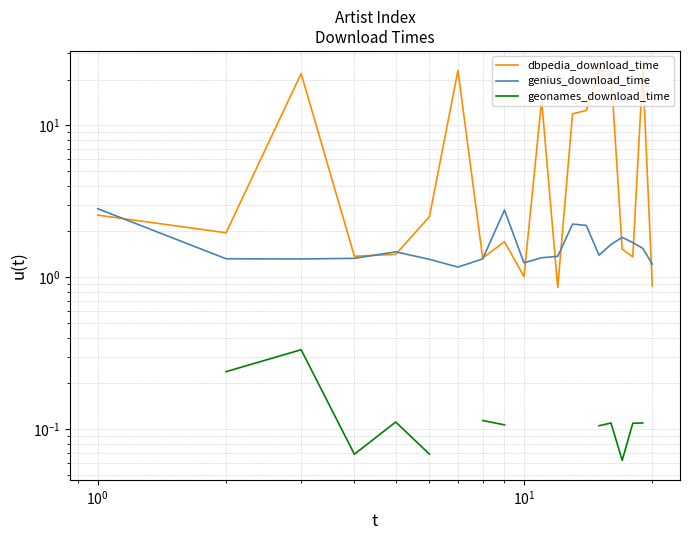

What is the maximum value shown in the chart?

22.9